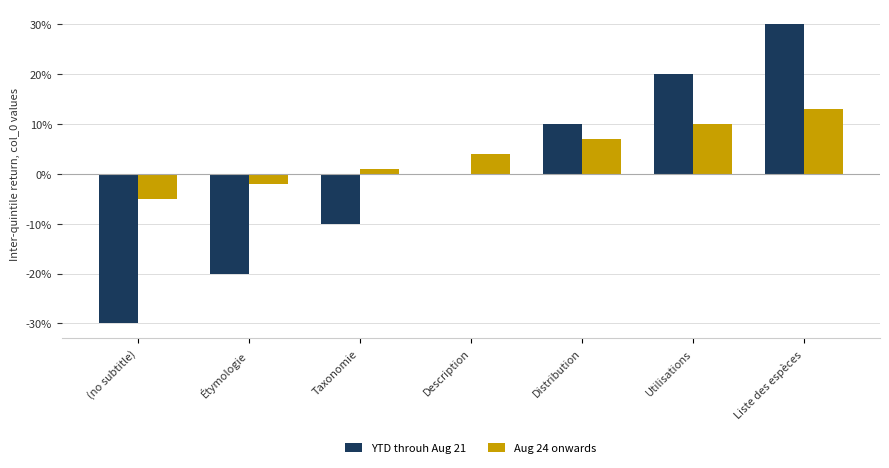

Which series has the largest range (max minus min)?

YTD throuh Aug 21